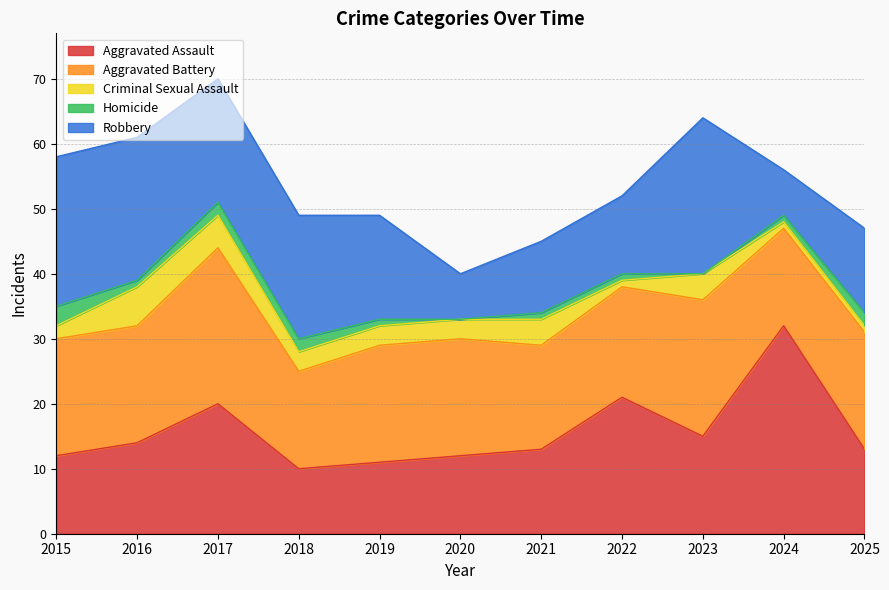

Which series has the widest spread of values?

Aggravated Assault